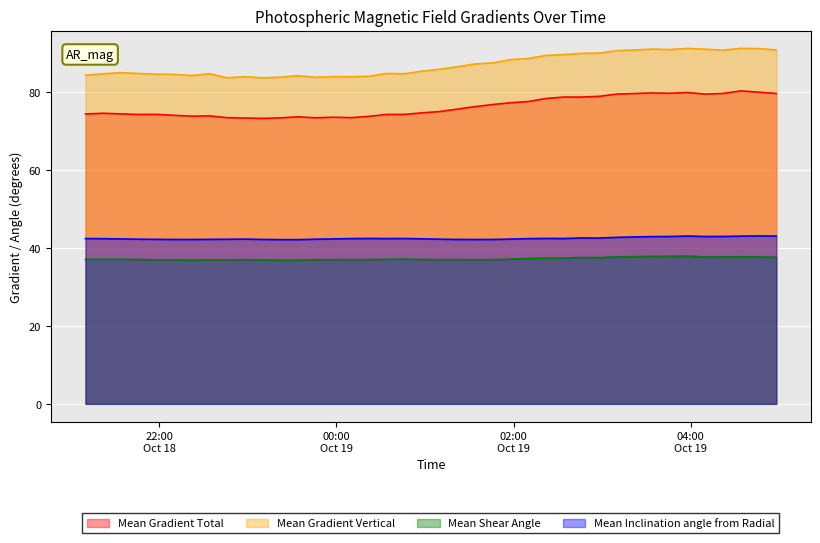

Rank the series by their maximum value, from highest to lowest.

Mean Gradient Vertical, Mean Gradient Total, Mean Inclination angle from Radial, Mean Shear Angle